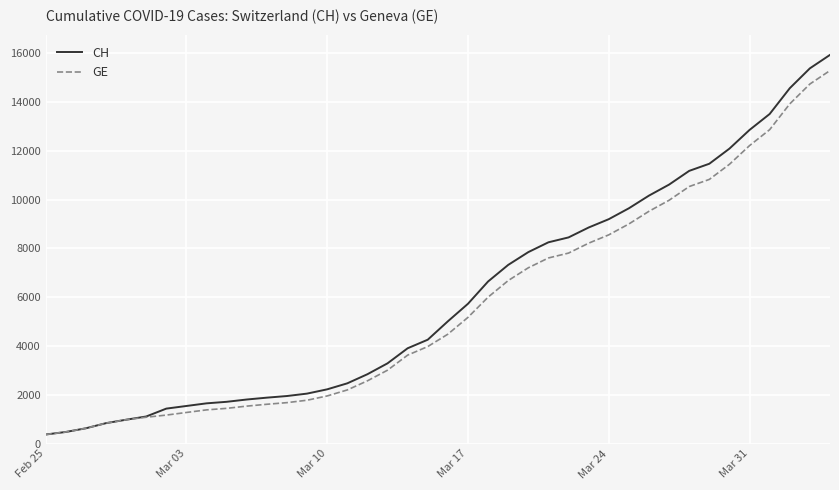

What are all the series names shown in the legend?

CH, GE